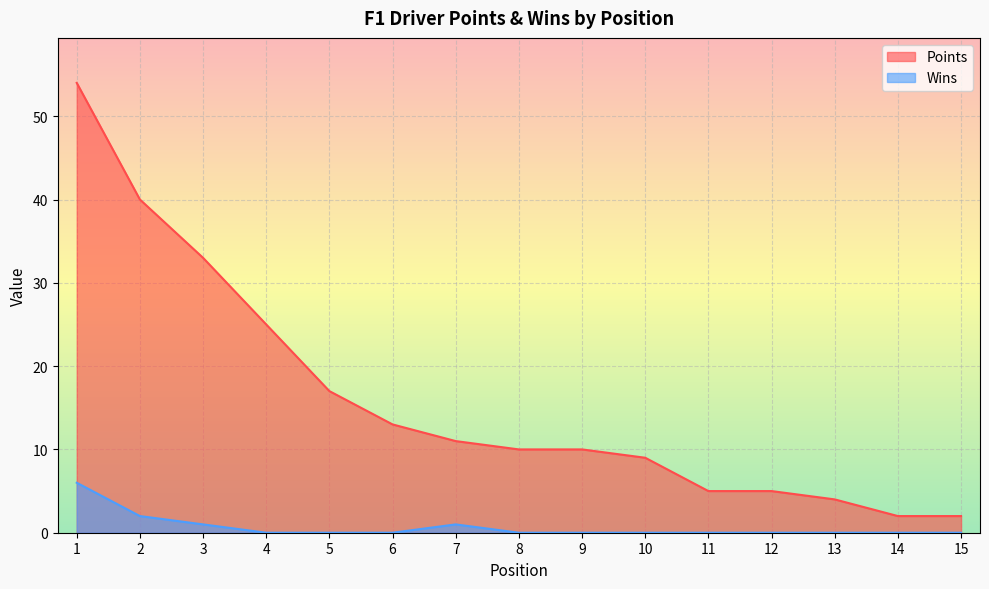

Reading left to right, what are all the values shown in this chart?

Points: 1=54	2=40	3=33	4=25	5=17	6=13	7=11	8=10	9=10	10=9	11=5	12=5	13=4	14=2	15=2
Wins: 1=6	2=2	3=1	4=0	5=0	6=0	7=1	8=0	9=0	10=0	11=0	12=0	13=0	14=0	15=0